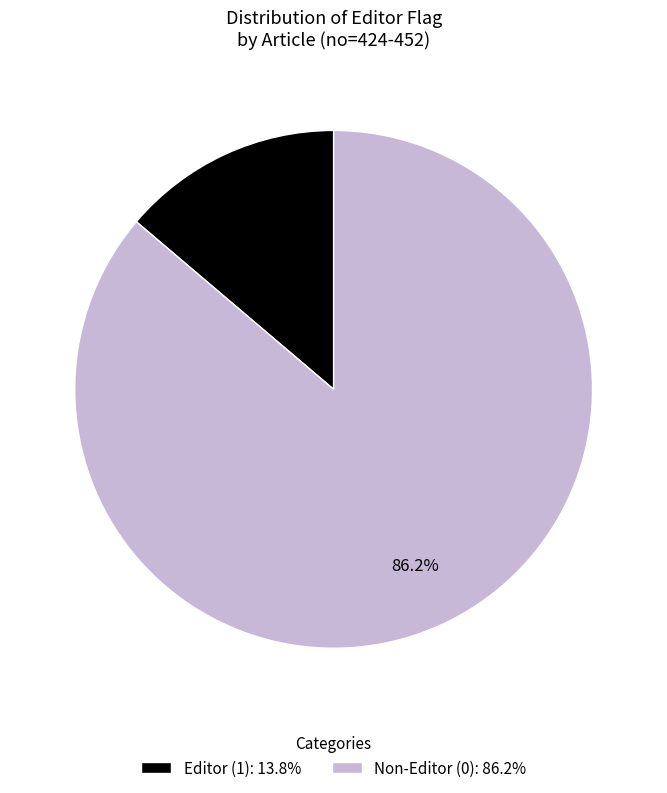

Rank the categories by value from lowest to highest.

Editor (1): 13.8%, Non-Editor (0): 86.2%